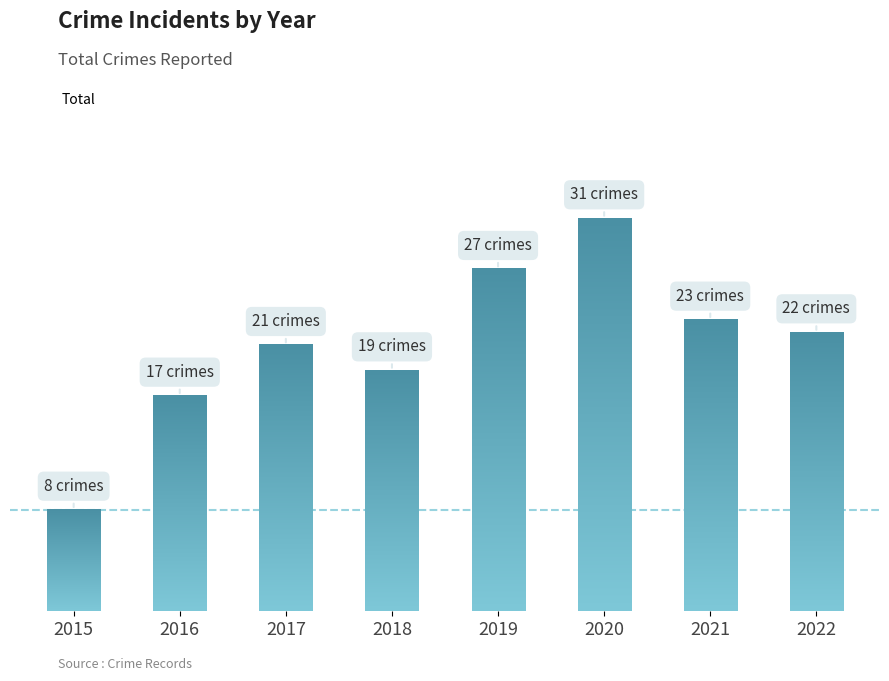

Where does the data first go above 22?

2019